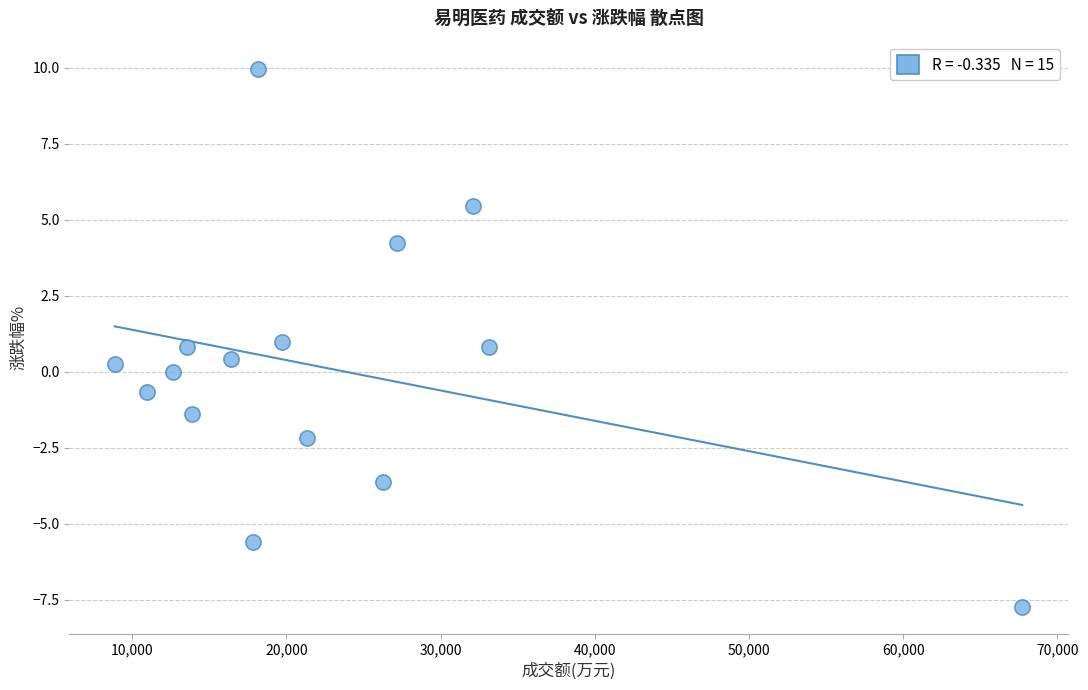

What is the range of X values (max minus min)?

58860.0